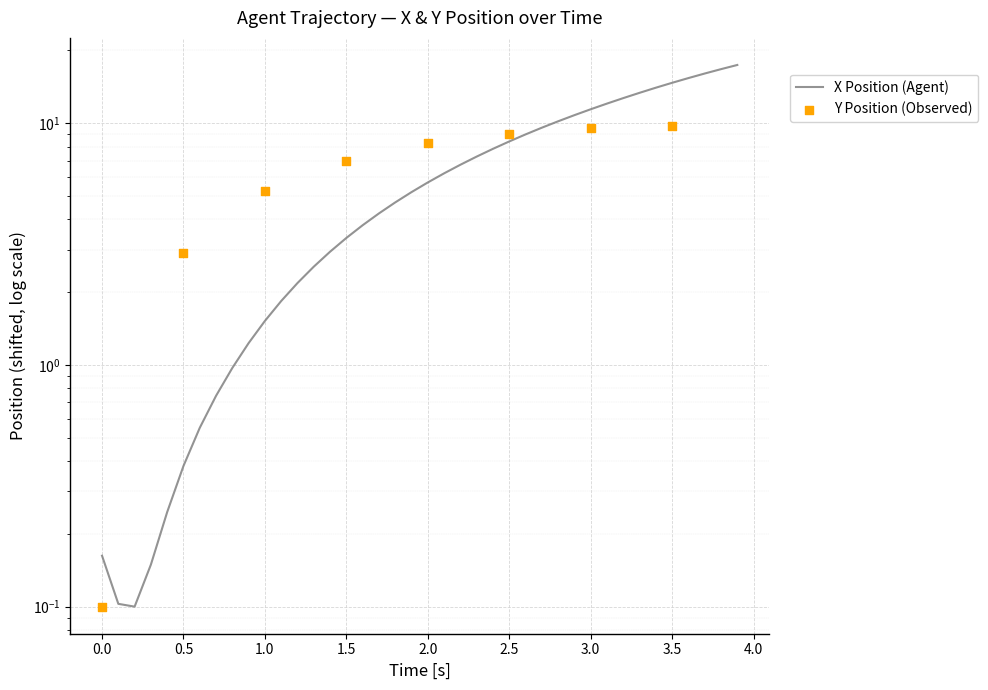

Approximately how many times larger is the value at 2.5 compared to 3.0?

0.7